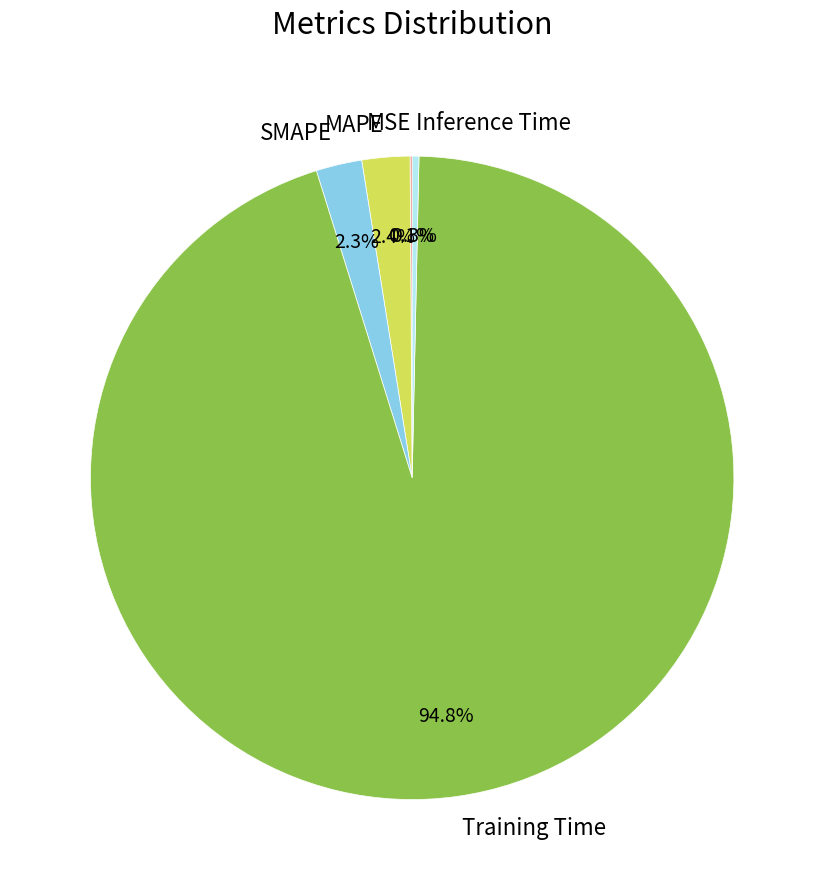

Which category has the biggest portion of the pie?

Training Time